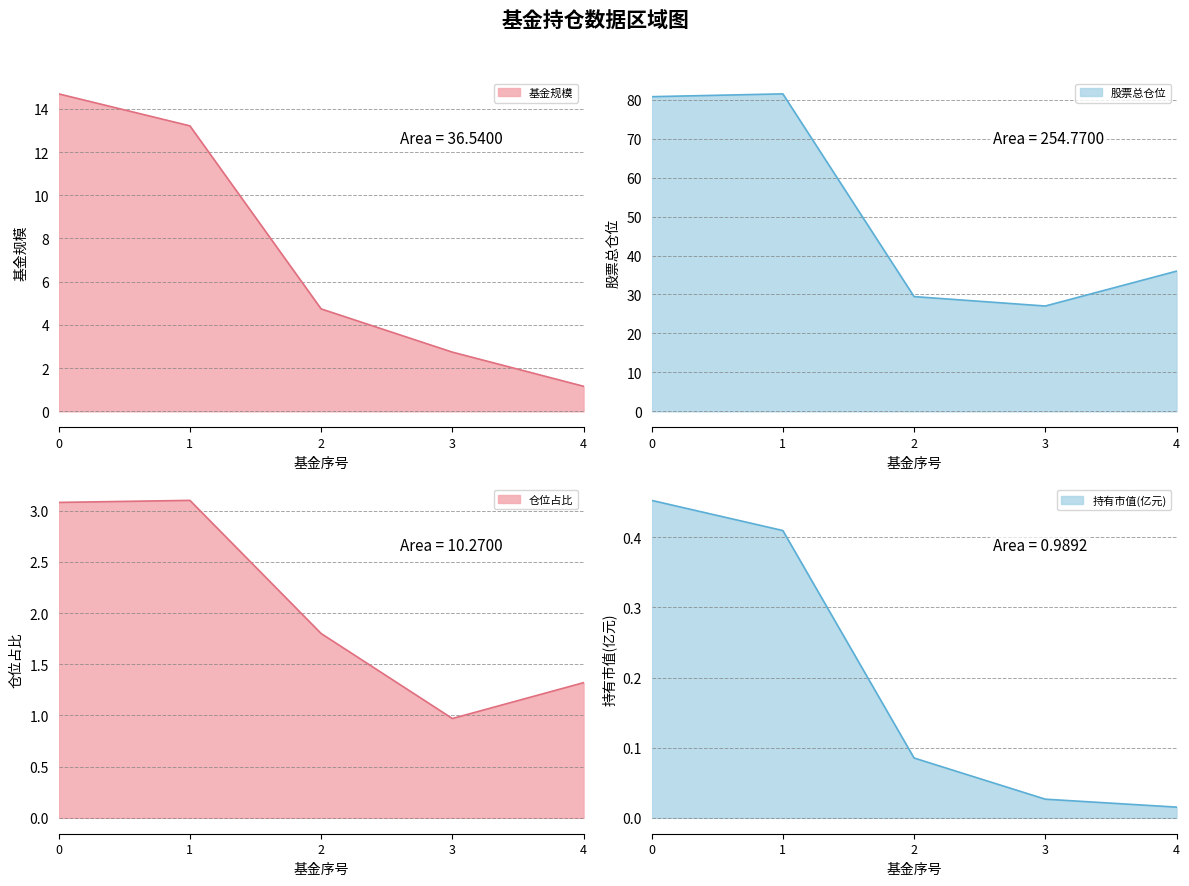

Between 0 and 4, which series saw the biggest shift?

股票总仓位